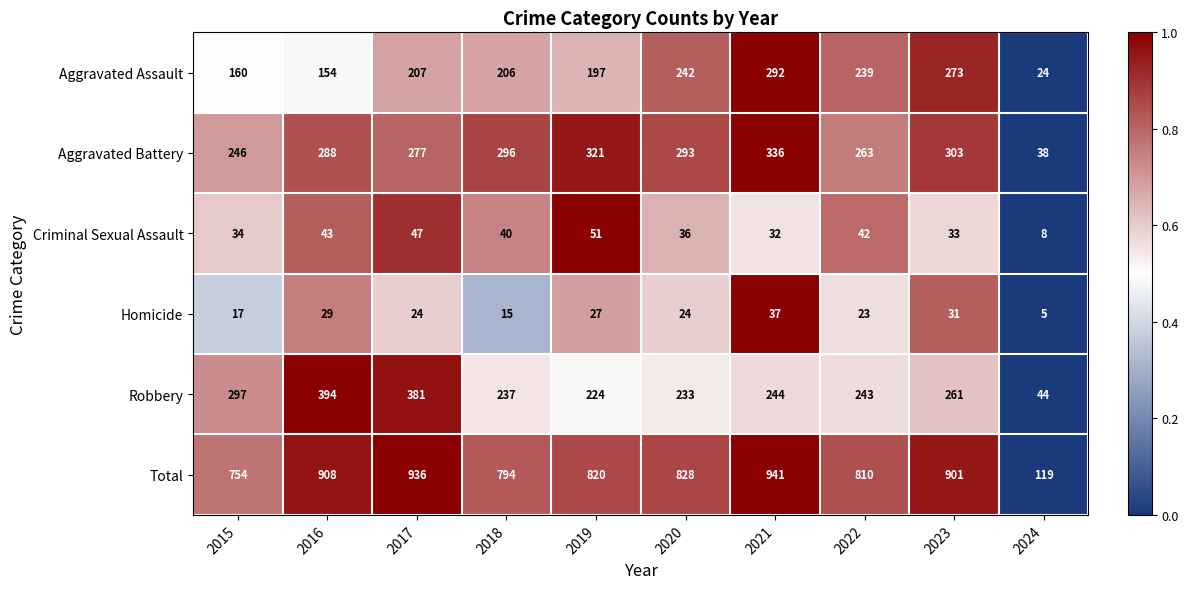

At which category is the sum across all series the highest?

2021